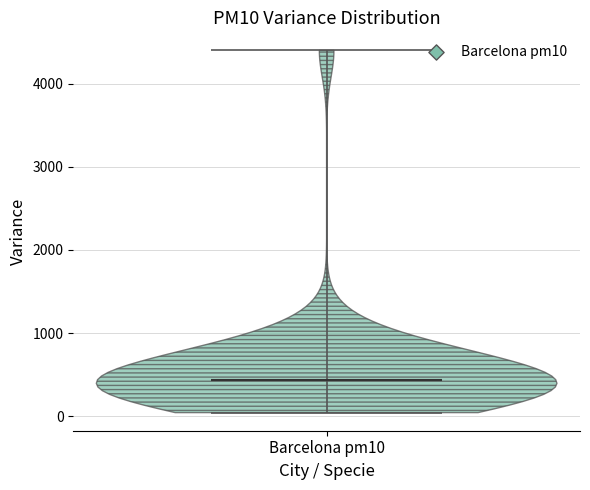

Read this violin plot against the y-axis: where its median line is, and the lowest and highest points the violin reaches. The values are not printed on the chart, so give them approximately, as read against the axis.

median line 400, lowest point 0, highest point 4400